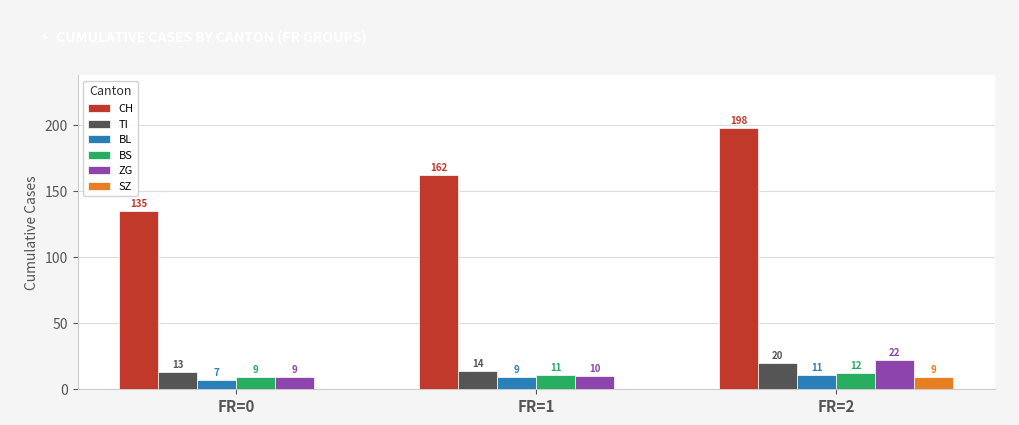

What is the highest value of the TI series?

20